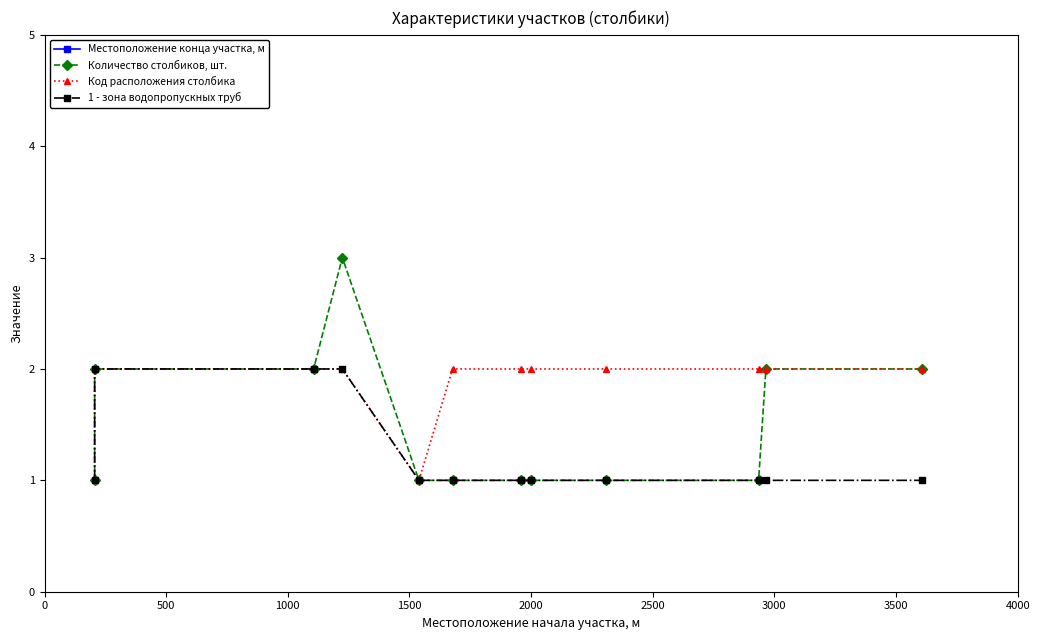

What is the sum of all 1 - зона водопропускных труб values?

15